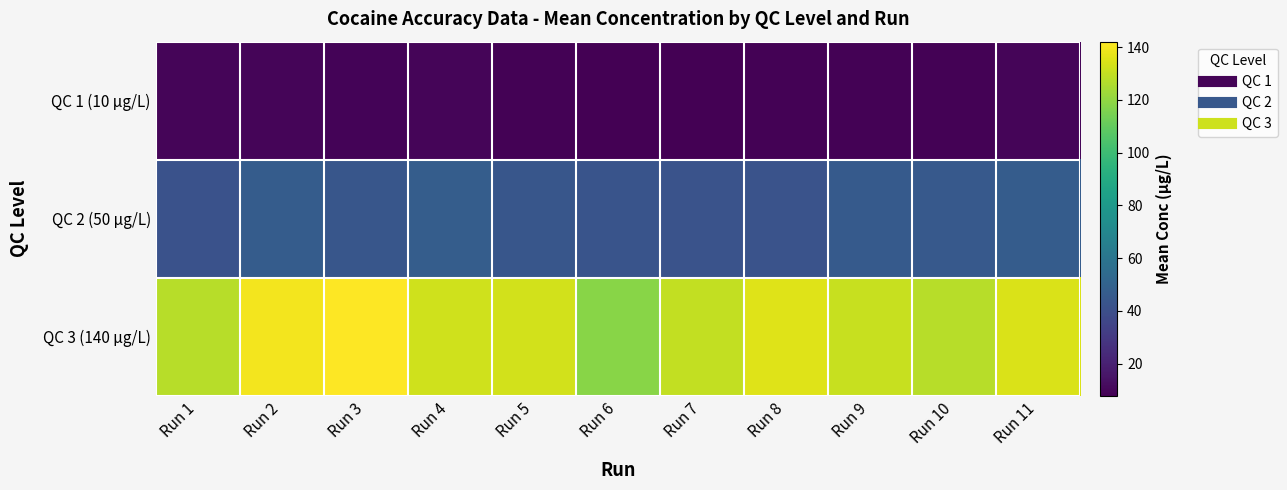

At which category is the sum across all series the highest?

Run 2